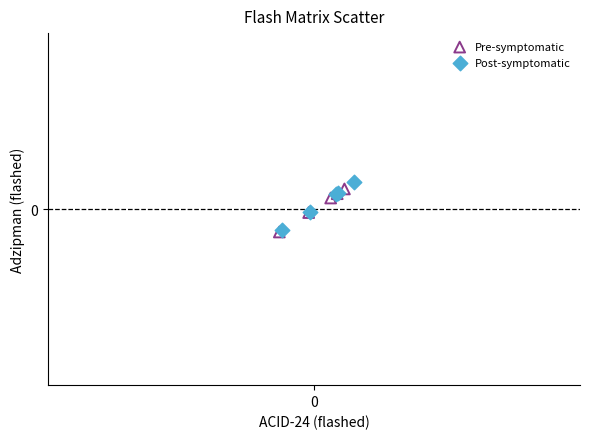

Which series contains the highest Y value?

Post-symptomatic